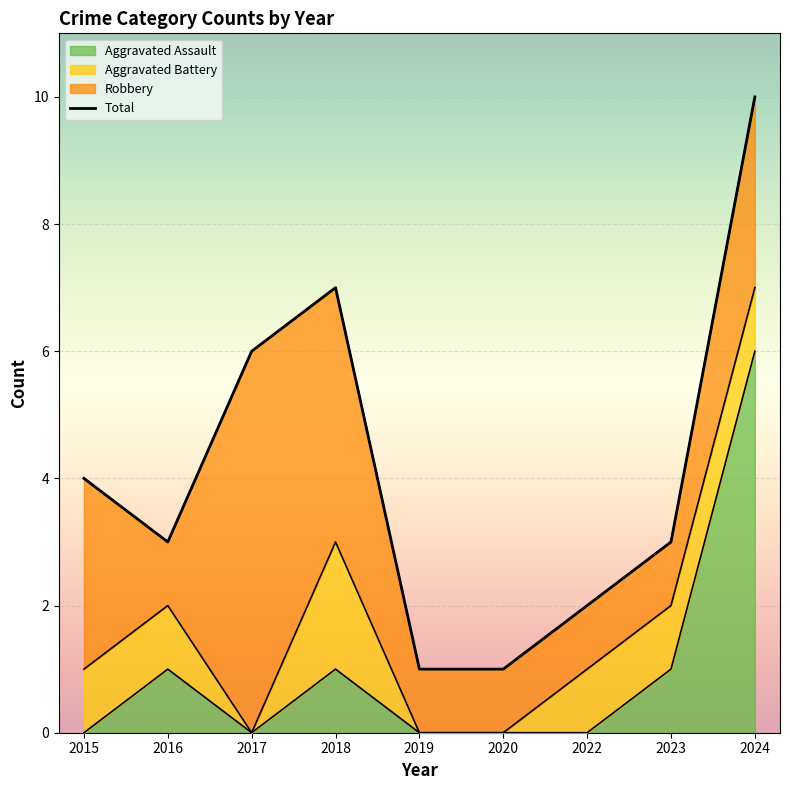

What is the difference between the values at 2020 and 2016?

2